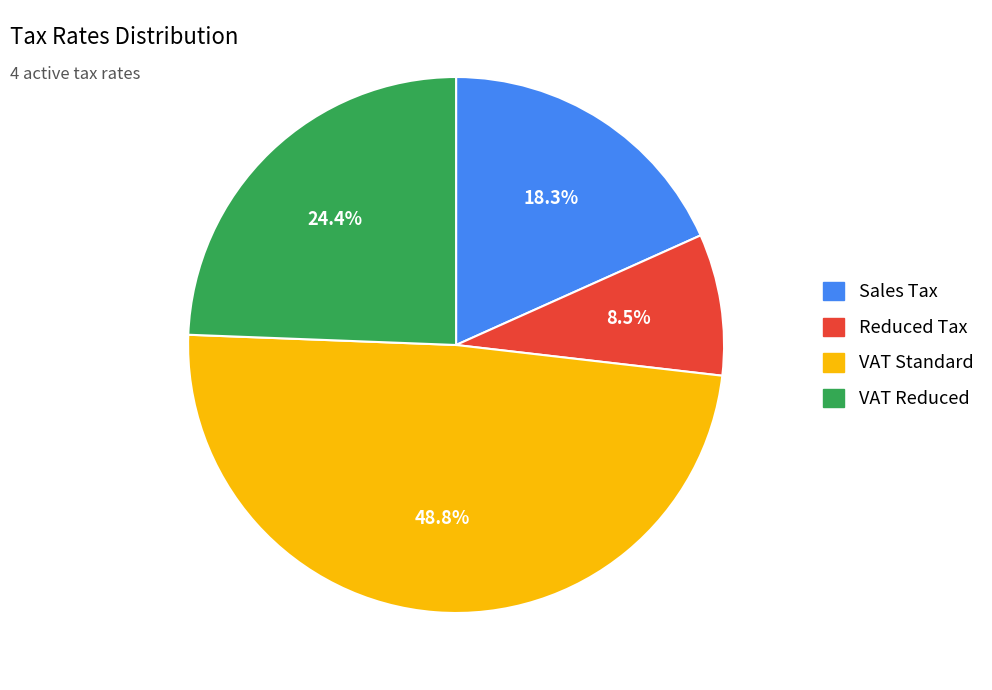

What percentage do VAT Reduced and Reduced Tax together represent?

32.9%